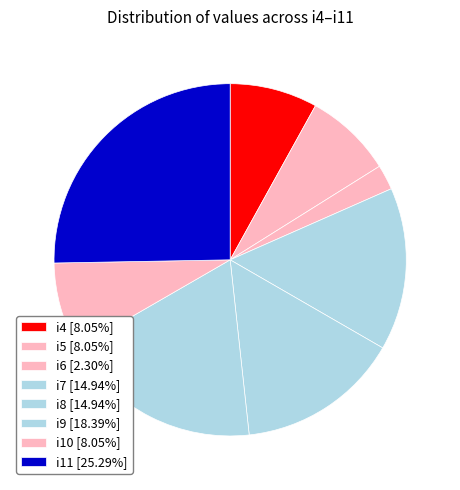

What is the largest slice in the pie chart?

i11